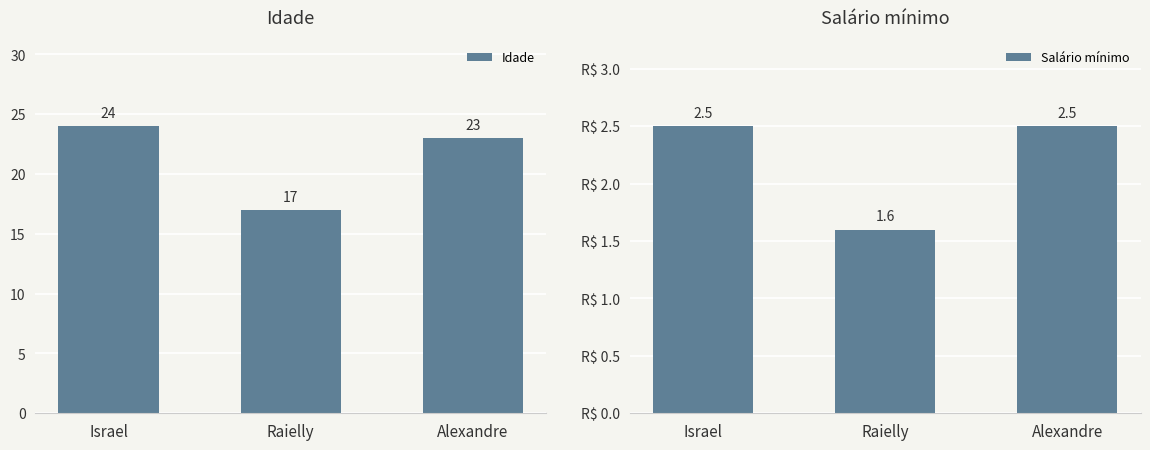

How many groups of bars are there?

3